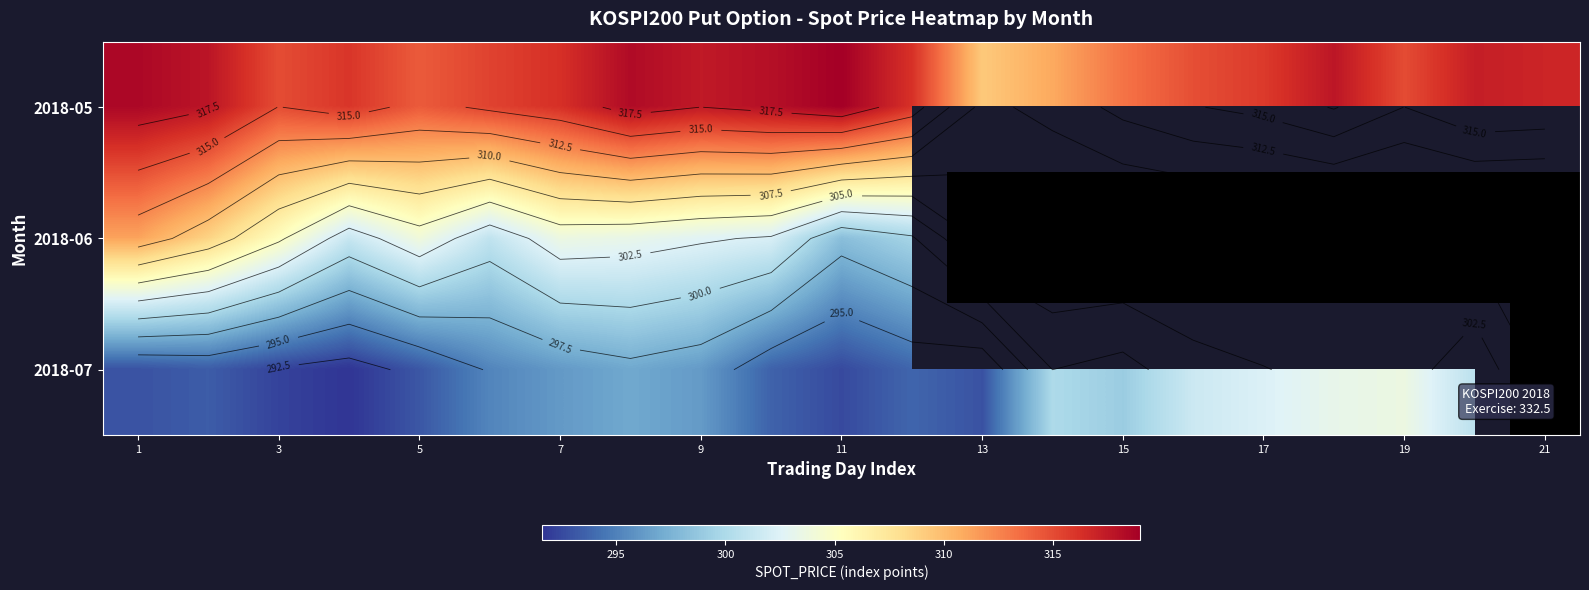

What is the difference between the highest and lowest values at 11?

26.4